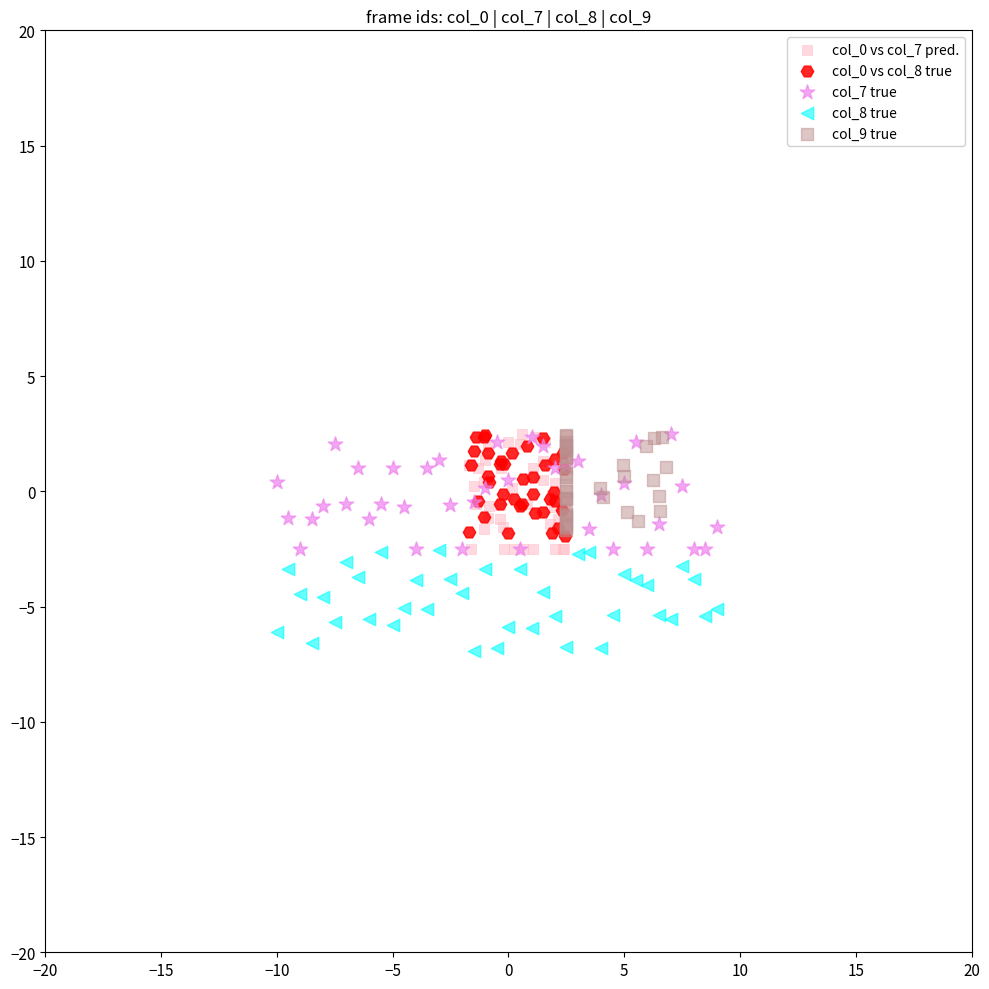

Which series reaches the minimum Y coordinate?

col_8 true